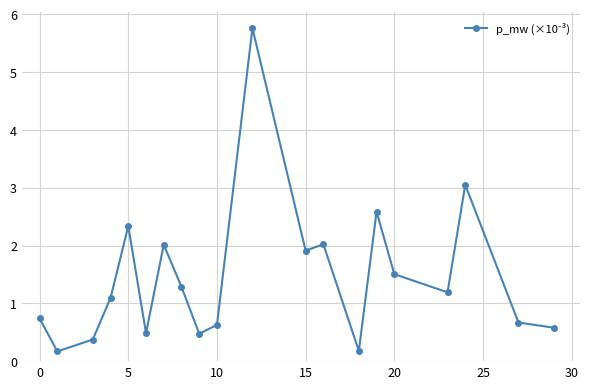

Is this an area chart (filled region under the line)?

No